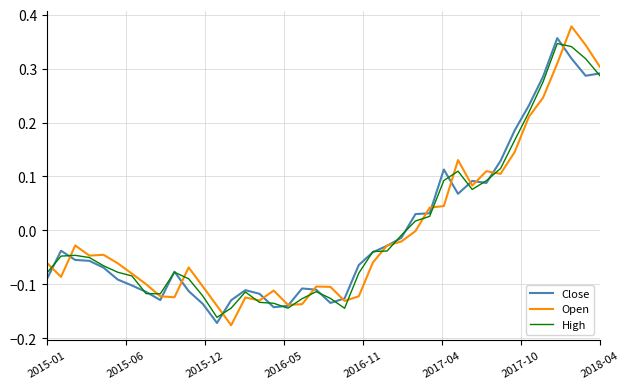

Which series has the widest spread of values?

Open